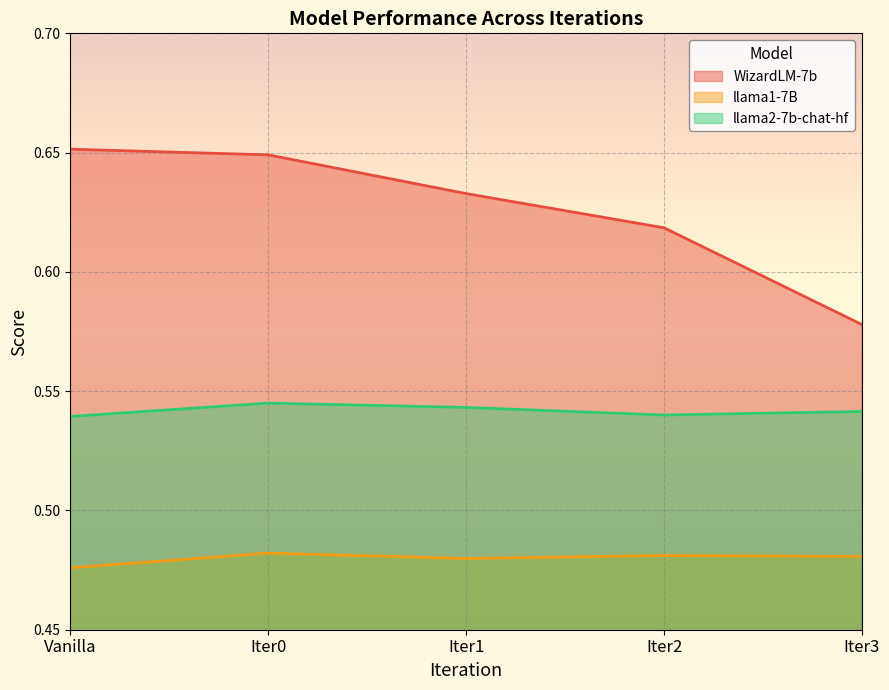

Rank the categories by llama1-7B value from lowest to highest.

Vanilla, Iter1, Iter3, Iter2, Iter0